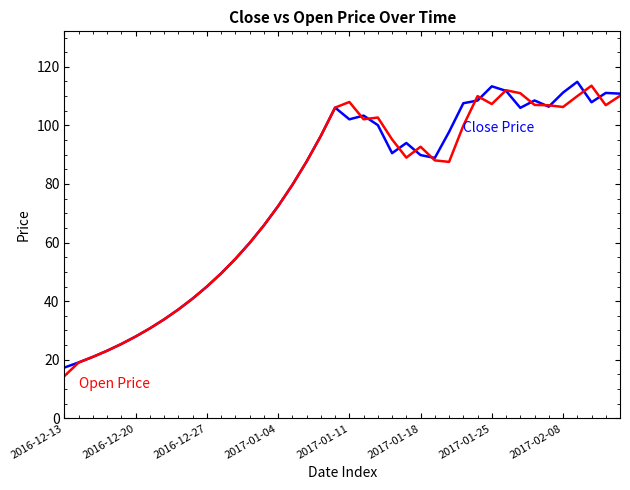

What is the maximum value shown in the chart?

114.9